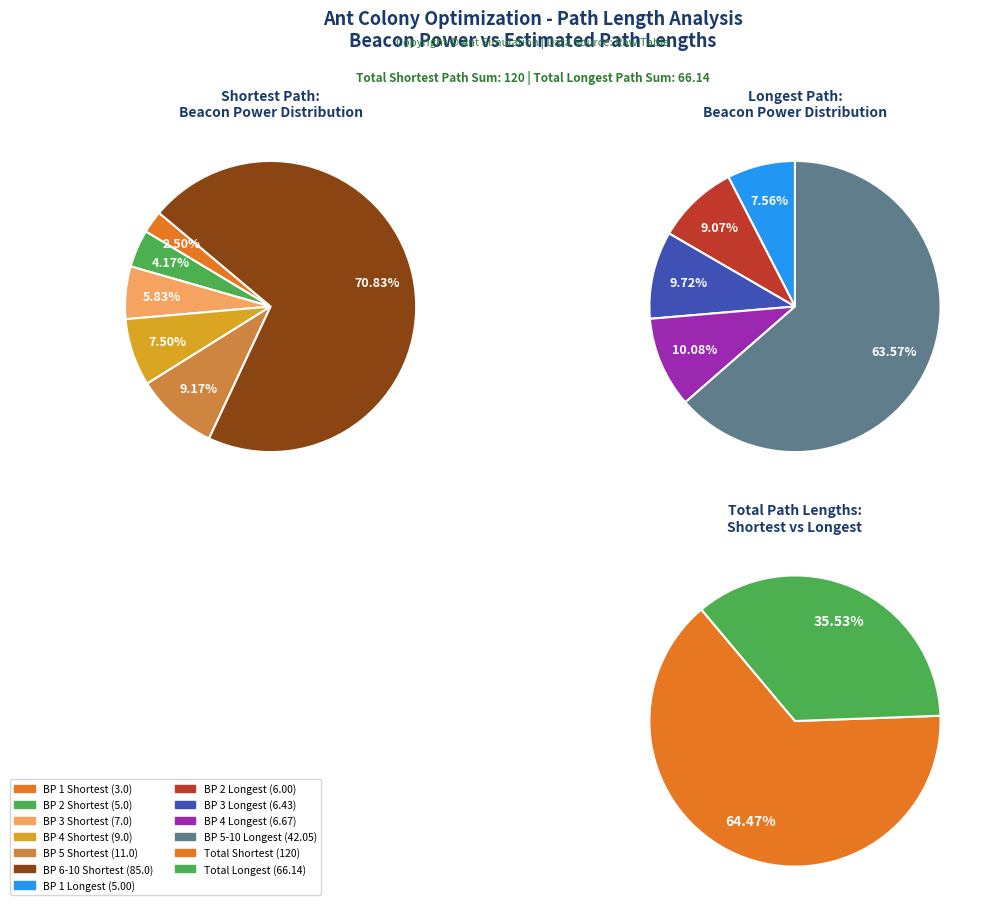

To the nearest percent, what portion does 4 represent?

8%